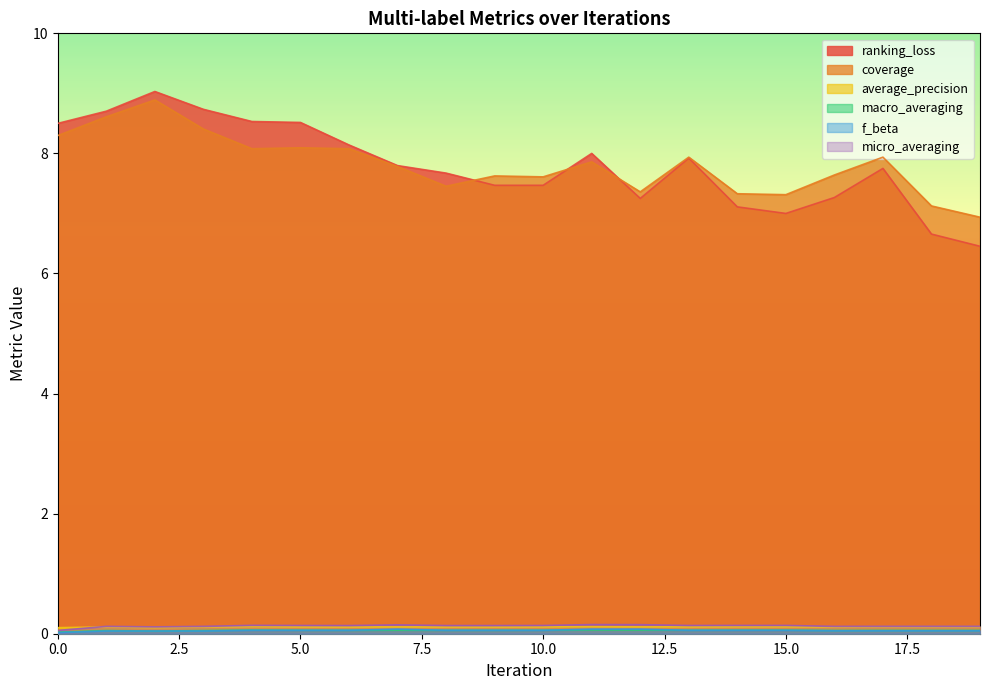

What is the value of the average_precision point at the 7th from the left?

0.1